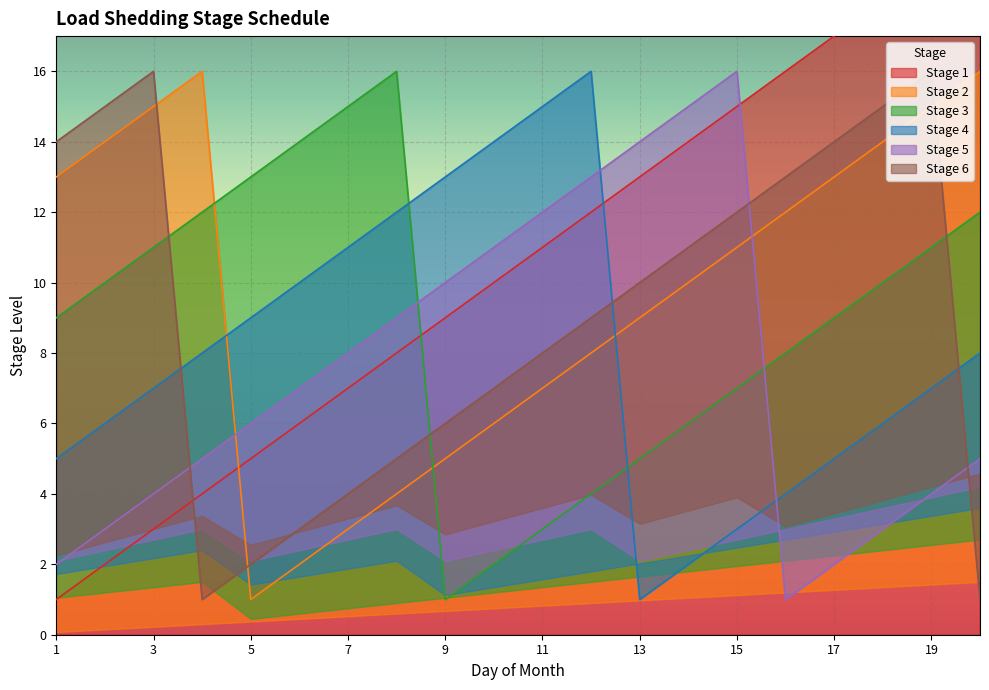

At which category does Stage 4 reach its first local valley?

13